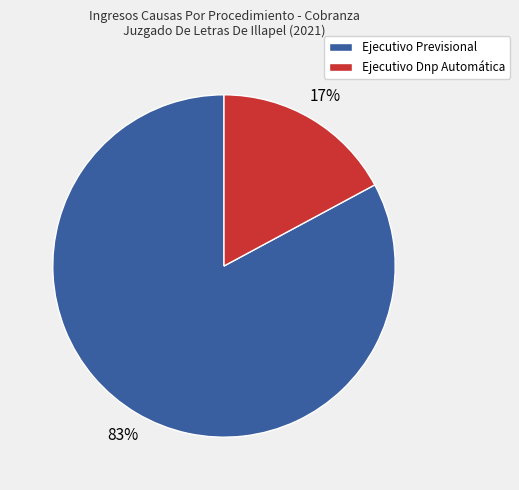

Between Ejecutivo Previsional and Ejecutivo Dnp Automática, which is larger?

Ejecutivo Previsional